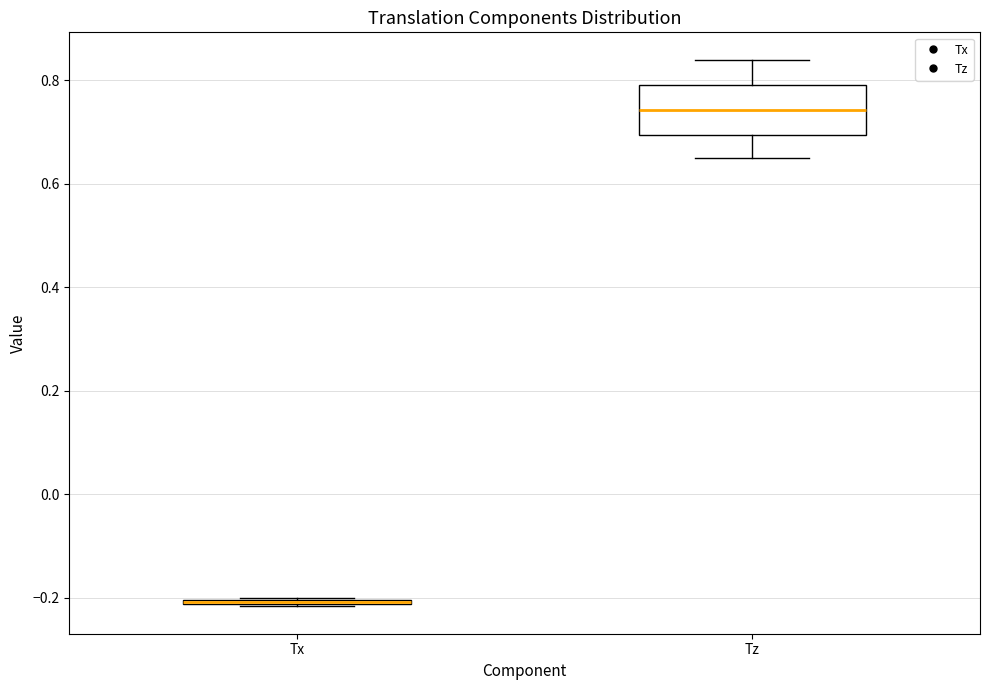

Where is the lower edge of the box for Tx on the y-axis? The values are not printed on the chart, so give them approximately, as read against the axis.

-0.22